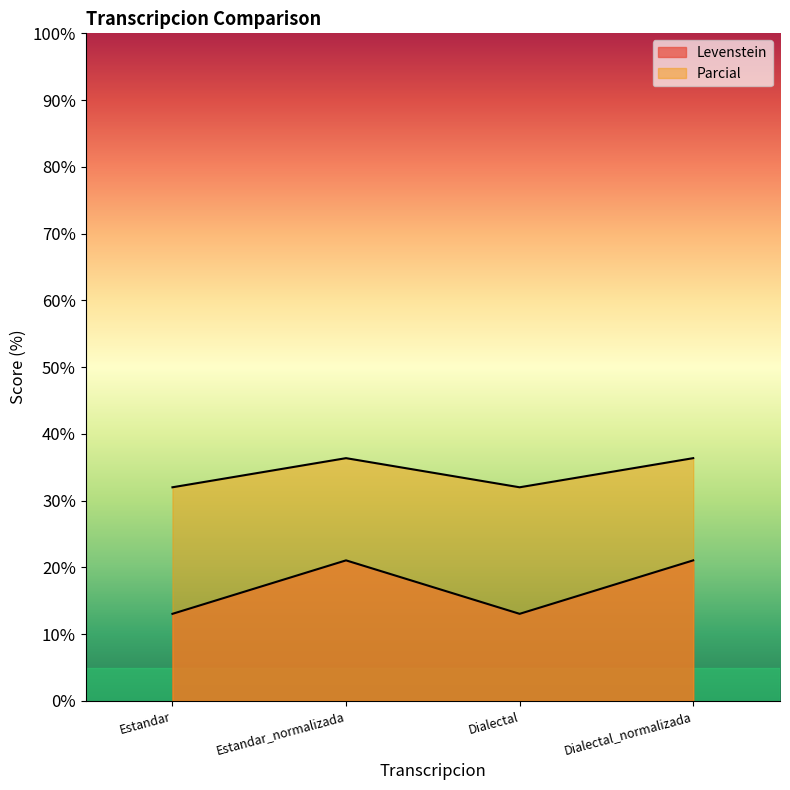

Which category has the lowest value in the Parcial series?

Estandar